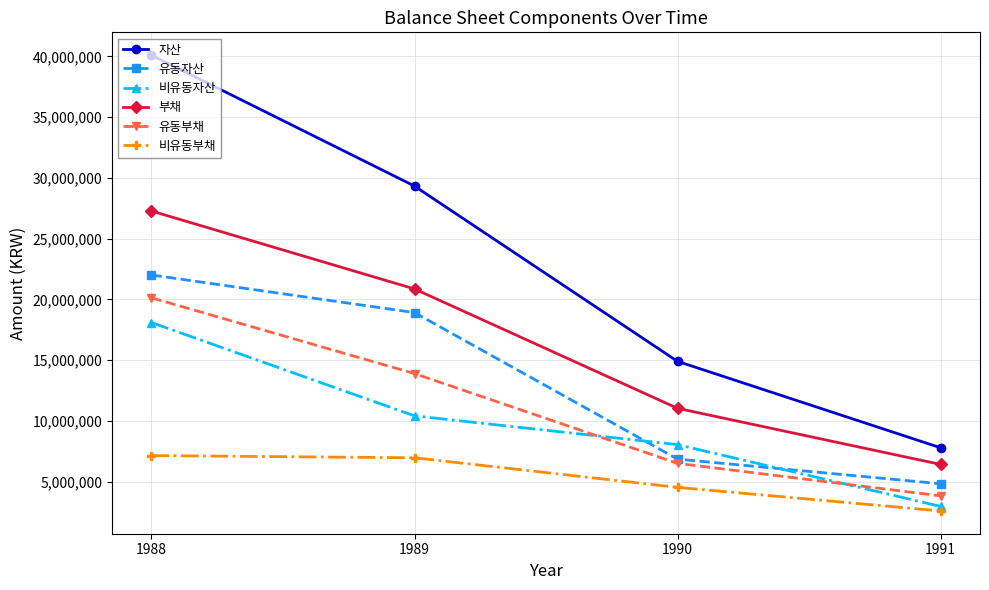

Reading left to right, list all the values displayed in this chart.

자산: 40107339	29329212	14901544	7790873
유동자산: 22010912	18914091	6855272	4827331
비유동자산: 18096427	10415121	8046272	2963542
부채: 27276120	20861836	11035428	6417897
유동부채: 20129801	13896812	6507339	3828178
비유동부채: 7146319	6965024	4528089	2589719